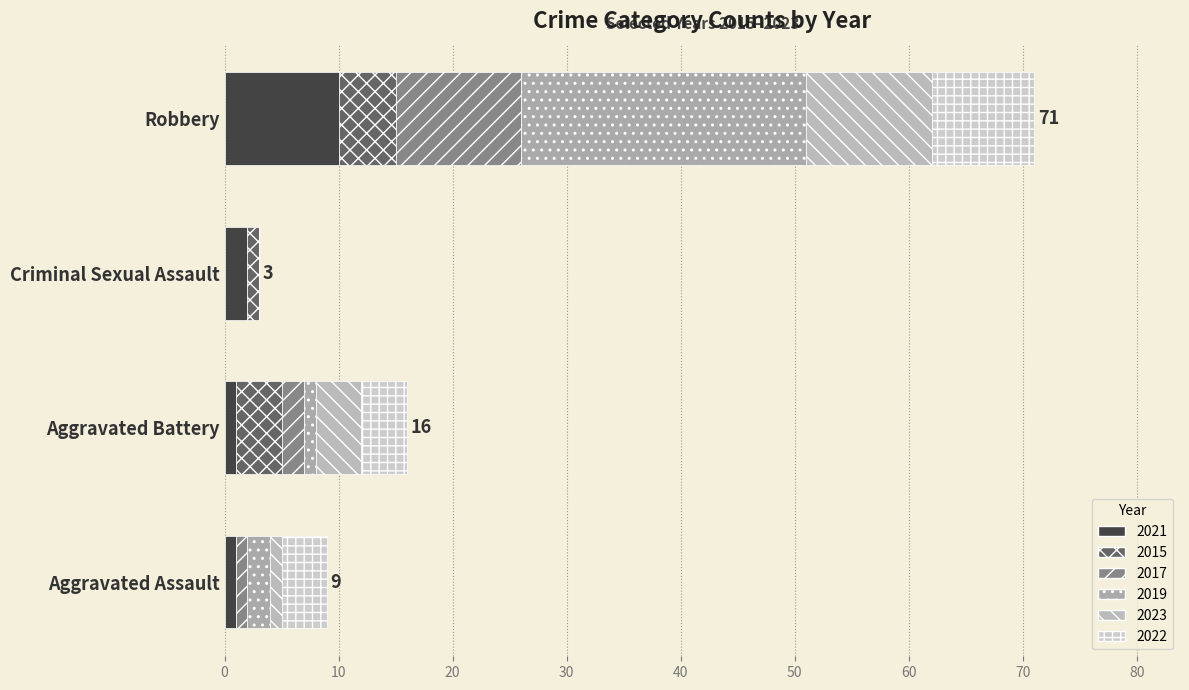

What is the value of the 2021 bar at the 4th from the left?

10